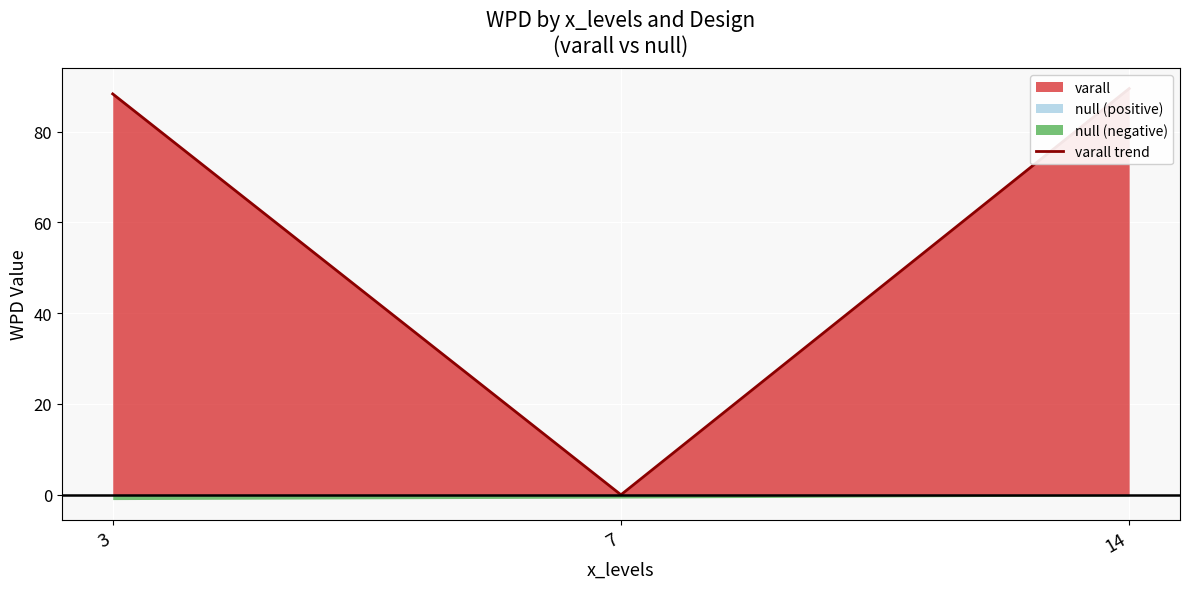

What is the difference between the maximum and minimum values?

89.5